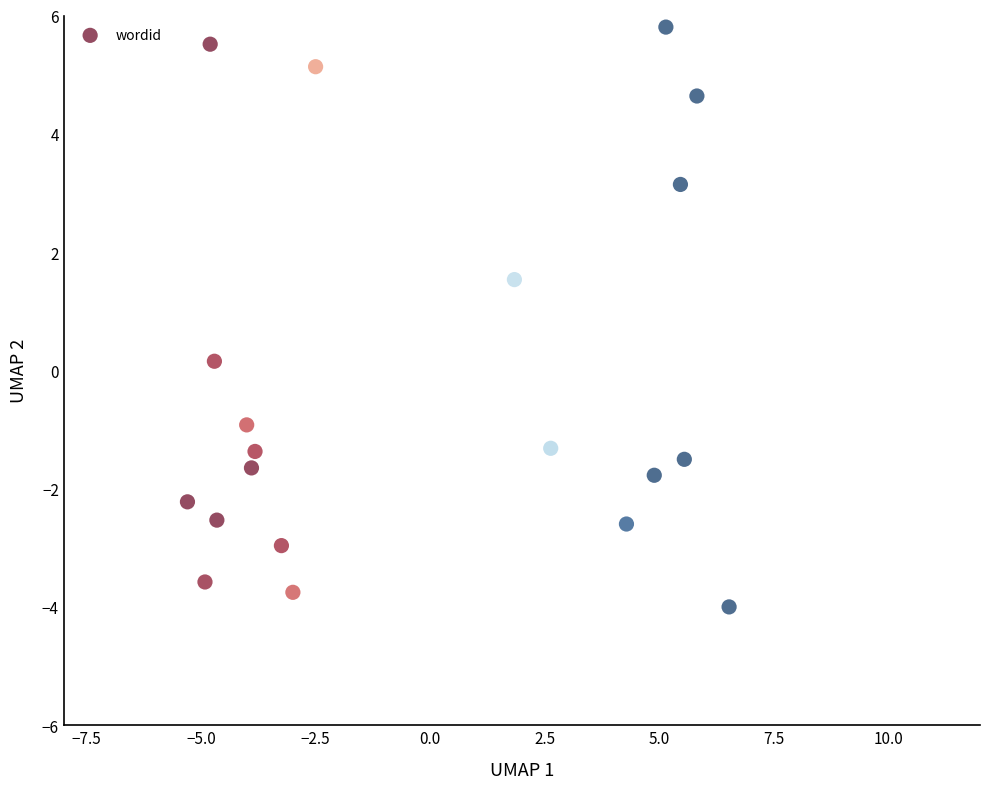

What is the range of Y values (max minus min)?

9.8